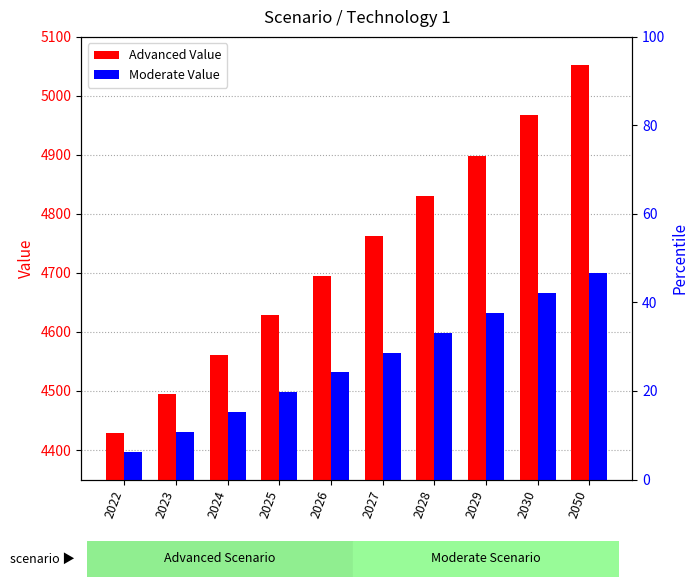

At which label does Advanced reach its minimum?

2022